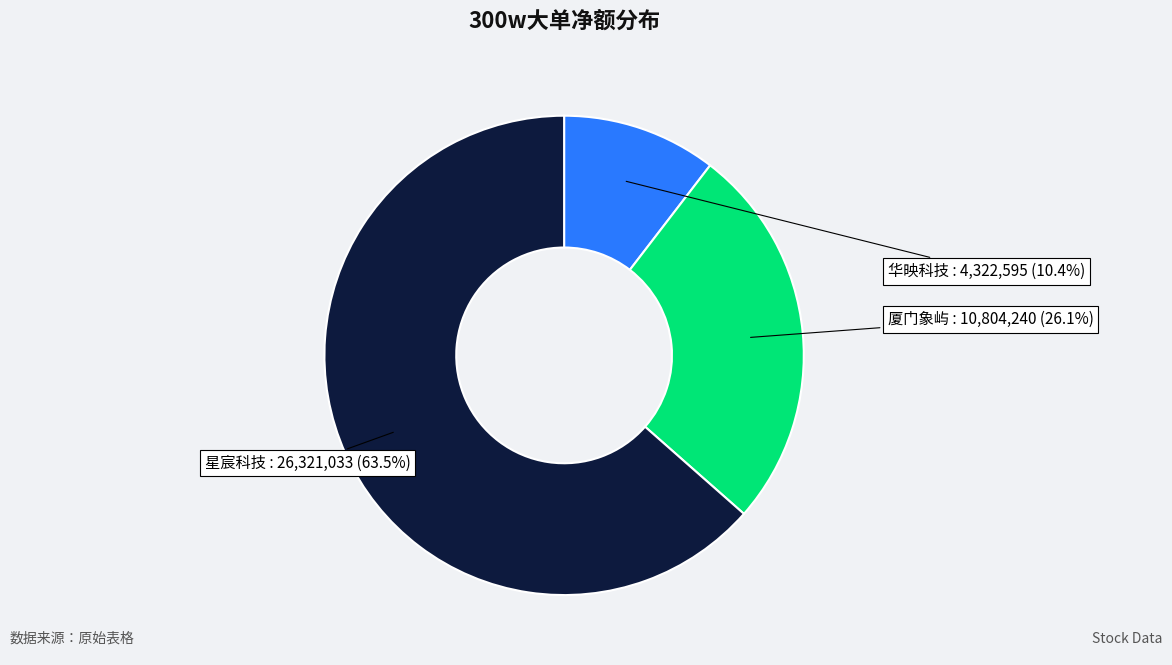

Rank the categories by value from lowest to highest.

华映科技, 厦门象屿, 星宸科技